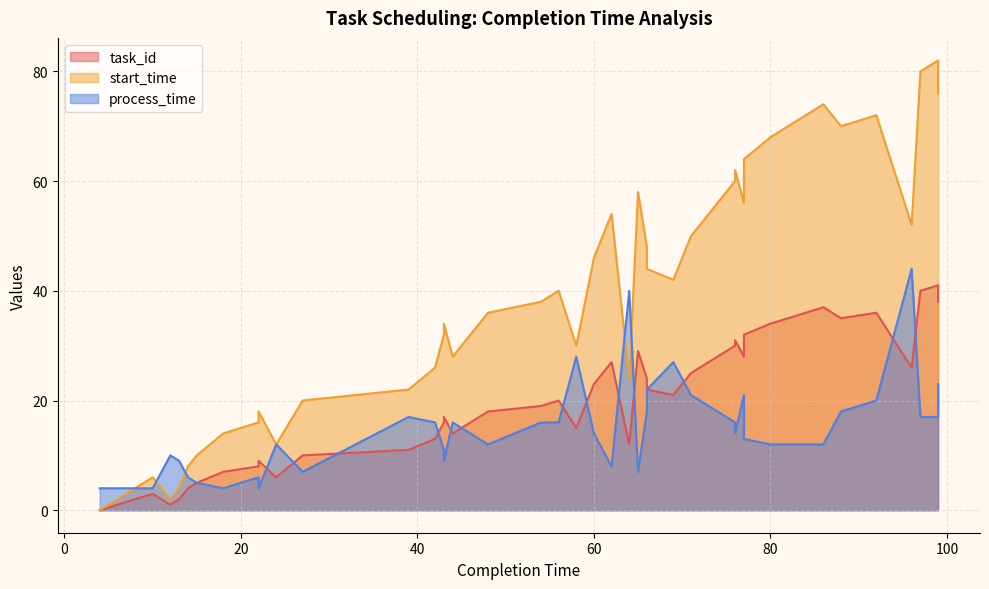

What is the value of the task_id point at the 38th from the left?

40